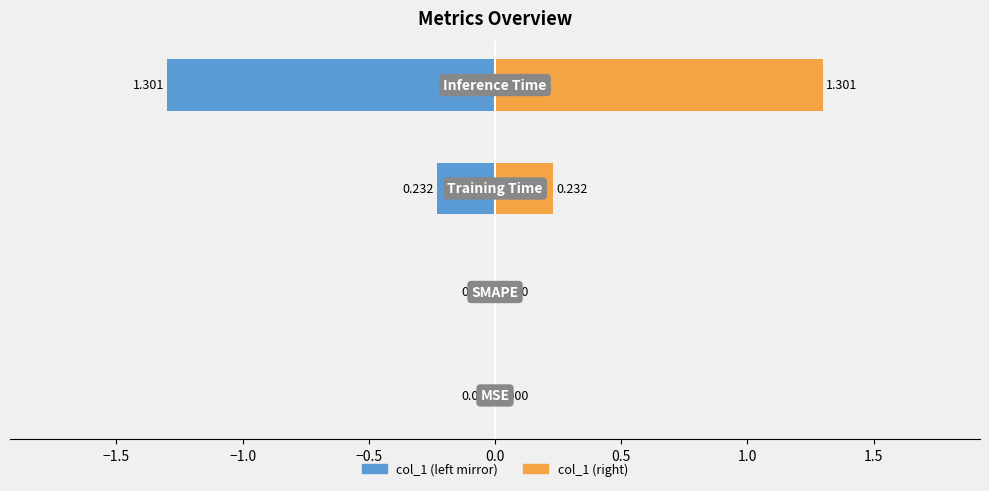

Reading left to right, transcribe all the data shown in this chart.

col_1 (left): 0.0	0.0	-0.2	-1.3
col_1 (right): 0.0	0.0	0.2	1.3